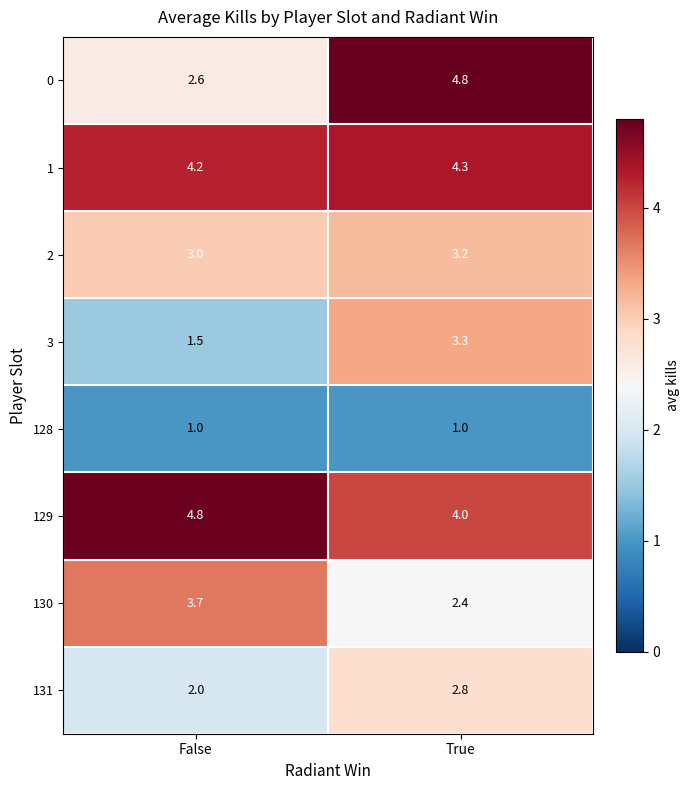

At which category is the sum across all series the highest?

True